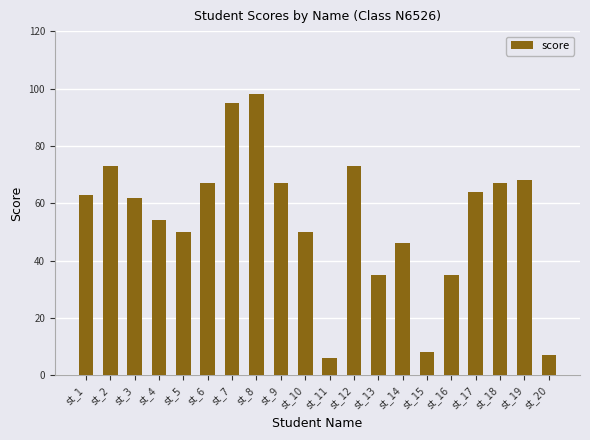

What value does the data have at st_10, to the nearest 10?

50